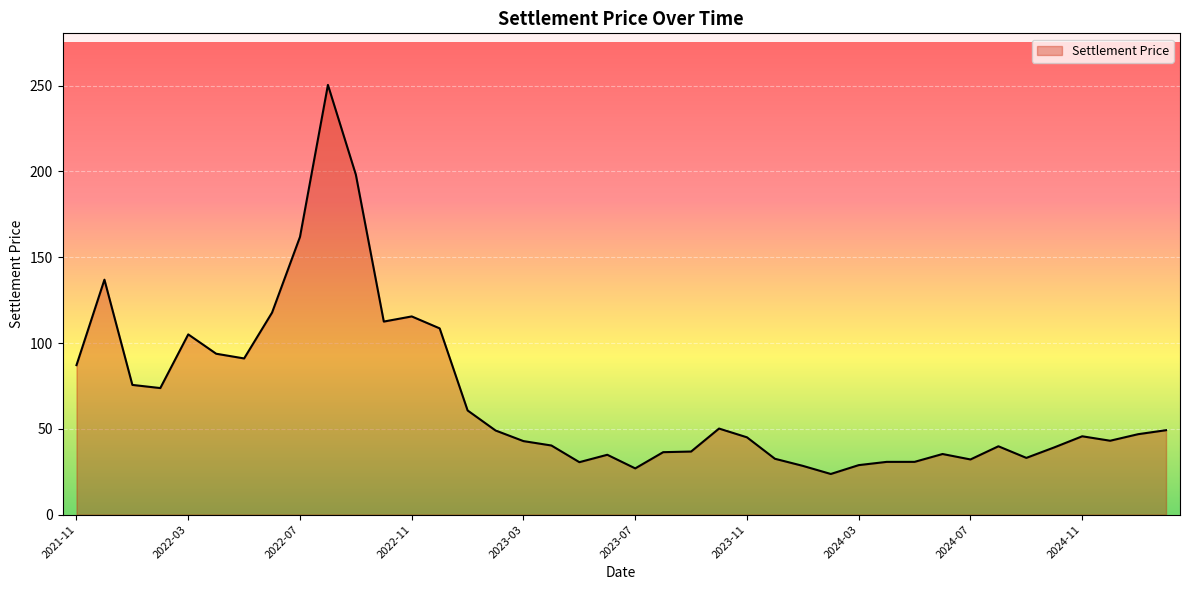

Does the chart have visible grid lines?

Yes